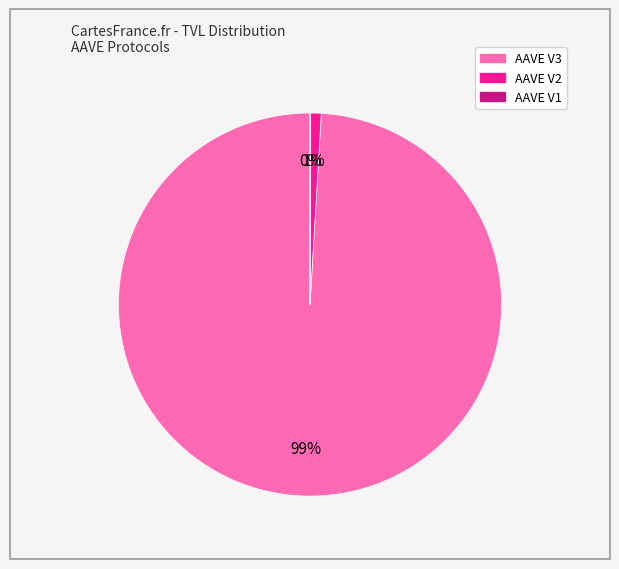

The AAVE V3 slice represents 91% of the pie. True or false?

False